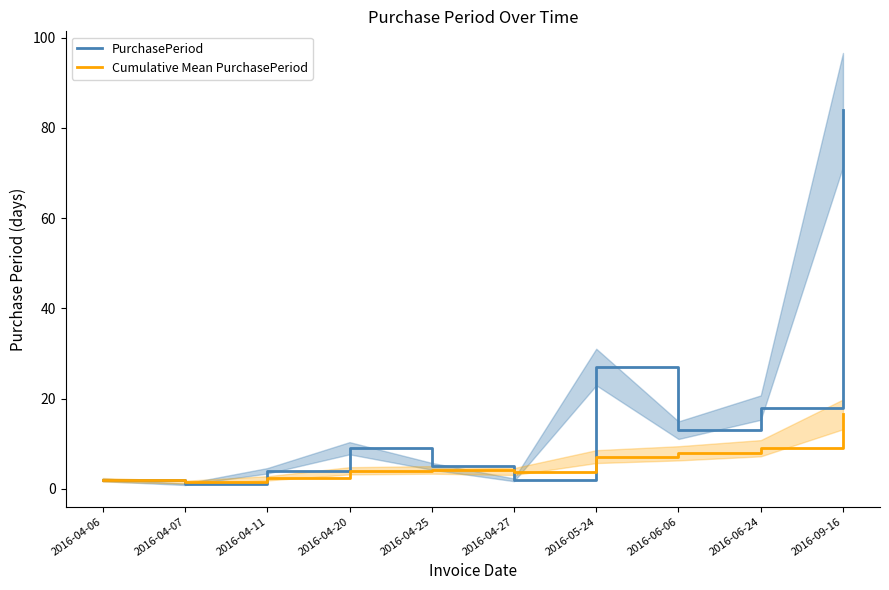

What value does the PurchasePeriod series have at 2016-06-06?

13.0